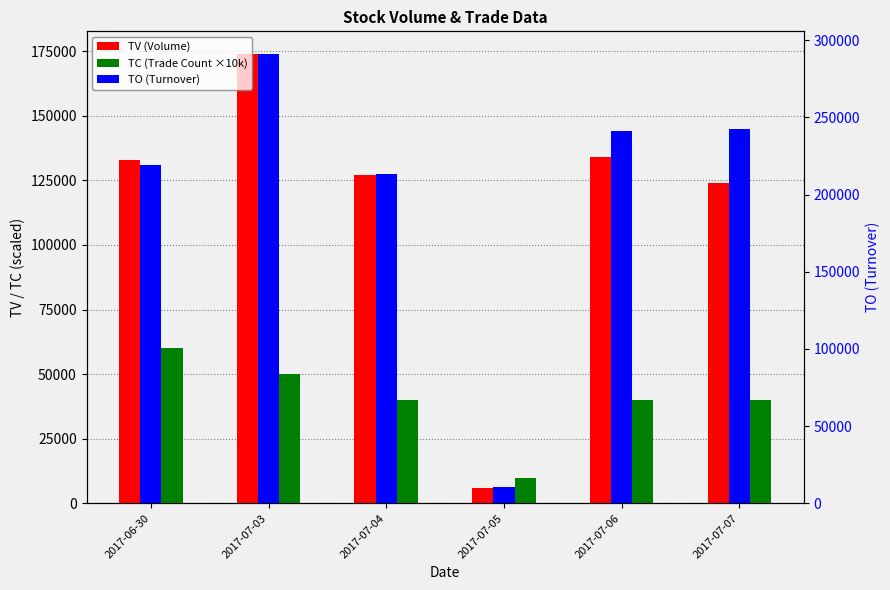

Reading left to right, list all the values displayed in this chart.

TV (Volume): 2017-06-30=133000	2017-07-03=174000	2017-07-04=127000	2017-07-05=6000	2017-07-06=134000	2017-07-07=124000
TC (Trade Count ×10k): 2017-06-30=60000	2017-07-03=50000	2017-07-04=40000	2017-07-05=10000	2017-07-06=40000	2017-07-07=40000
TO (Turnover): 2017-06-30=219270	2017-07-03=291190	2017-07-04=213550	2017-07-05=10440	2017-07-06=241160	2017-07-07=242440